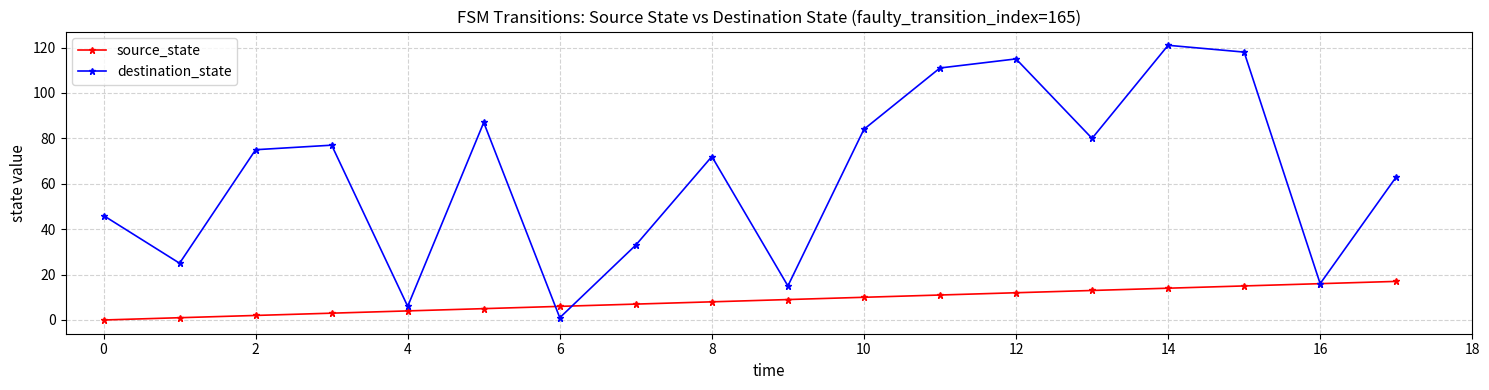

True or false: source_state and destination_state cross at least once.

True